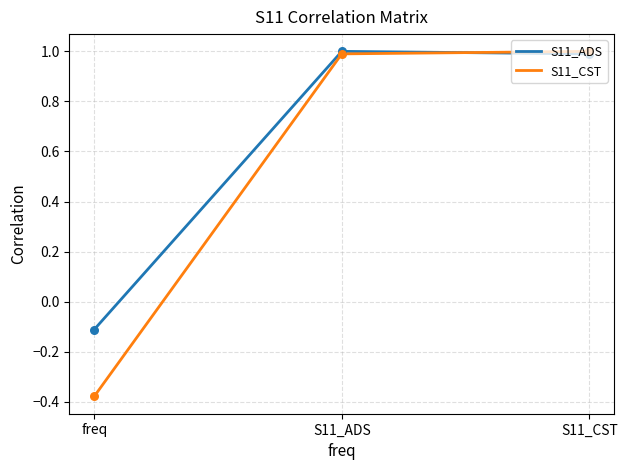

What are all the series names shown in the legend?

S11_ADS, S11_CST